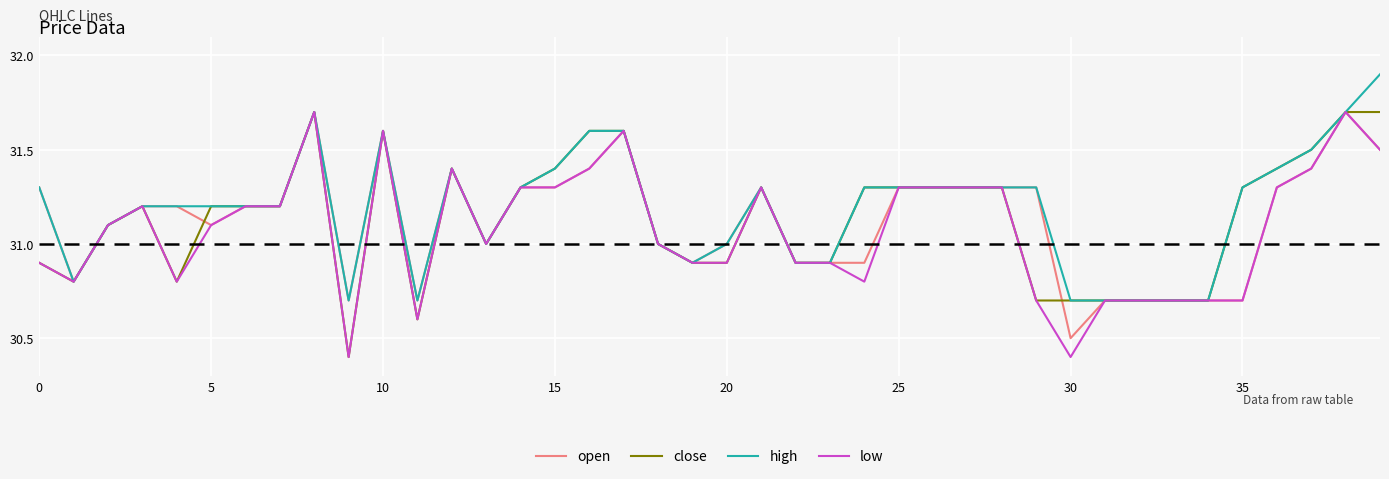

What is the minimum value shown in the chart?

30.4